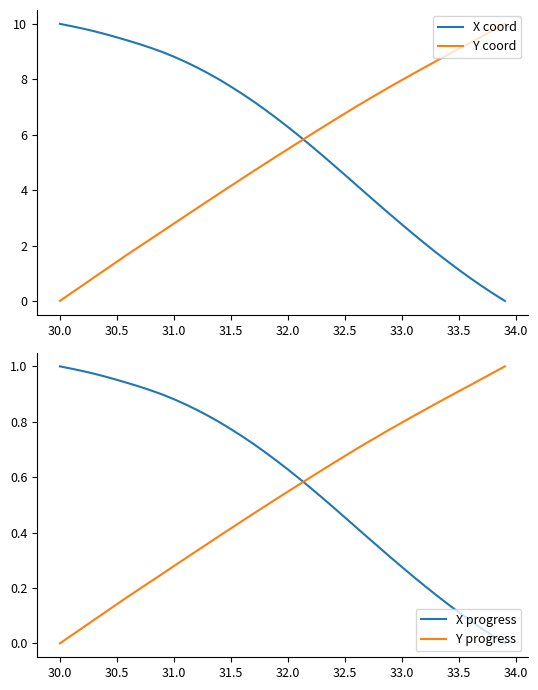

What is the sum of all X progress values?

23.3